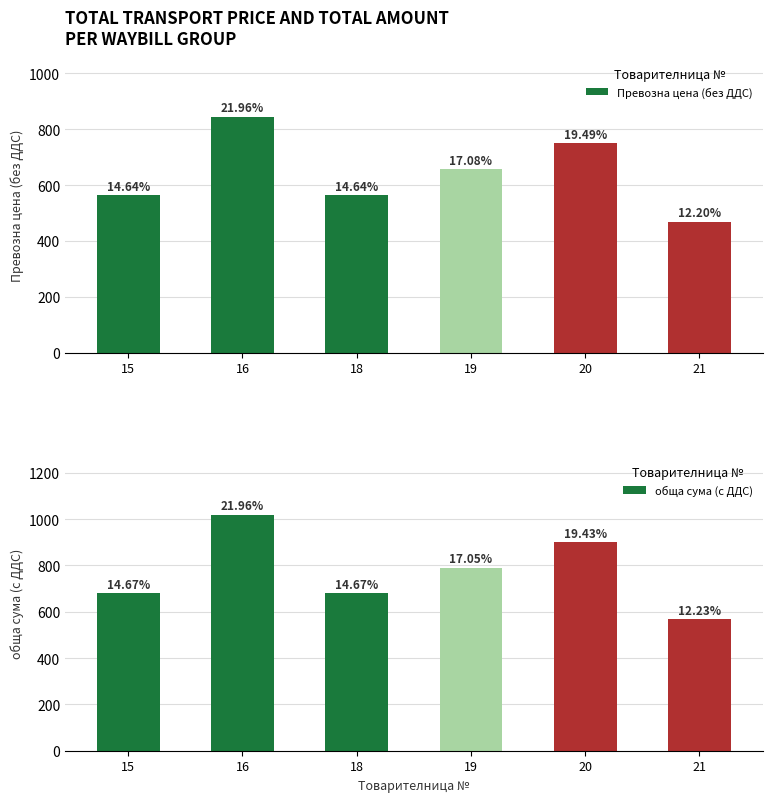

What is the minimum value shown in the chart?

469.4